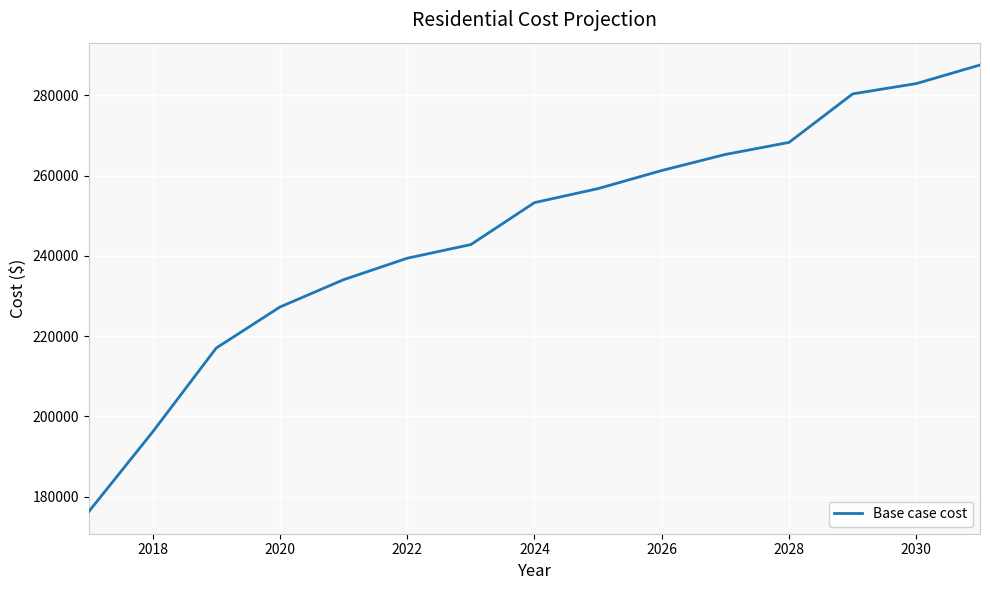

What is the smallest value displayed?

176311.4